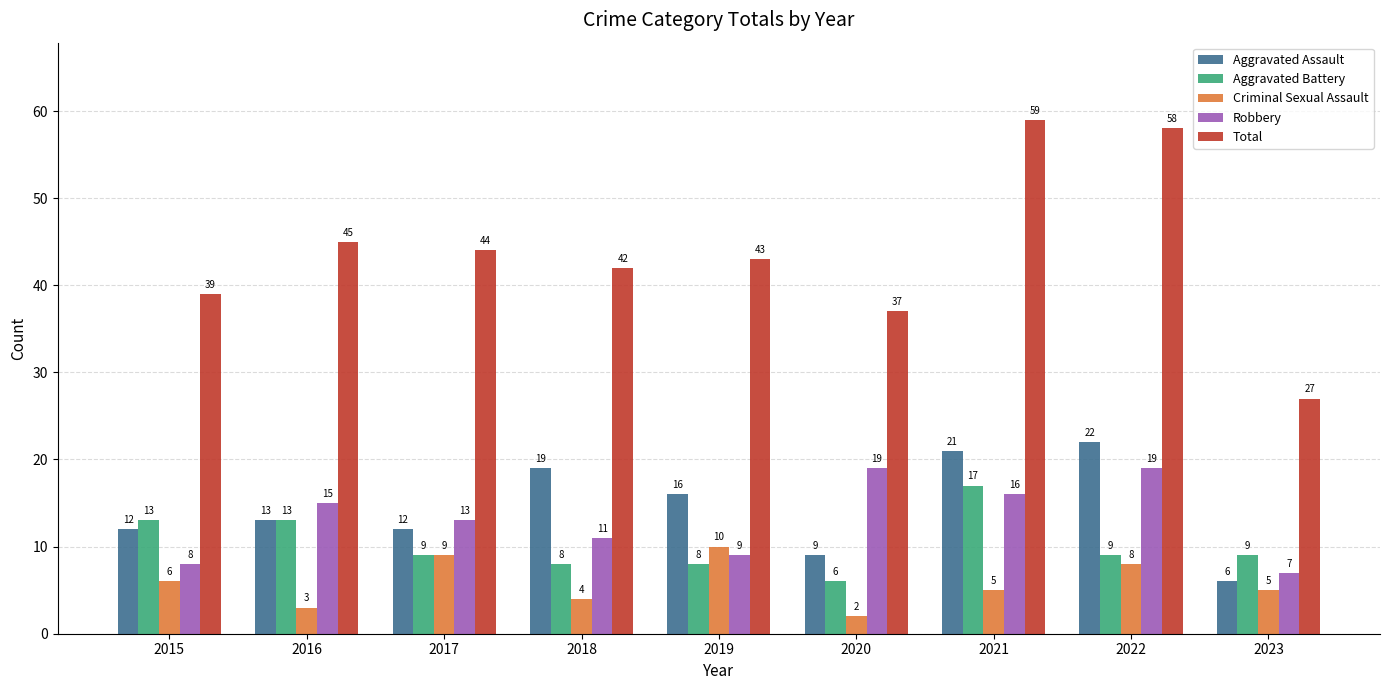

Rank the series at 2020 from highest to lowest value.

Total, Robbery, Aggravated Assault, Aggravated Battery, Criminal Sexual Assault